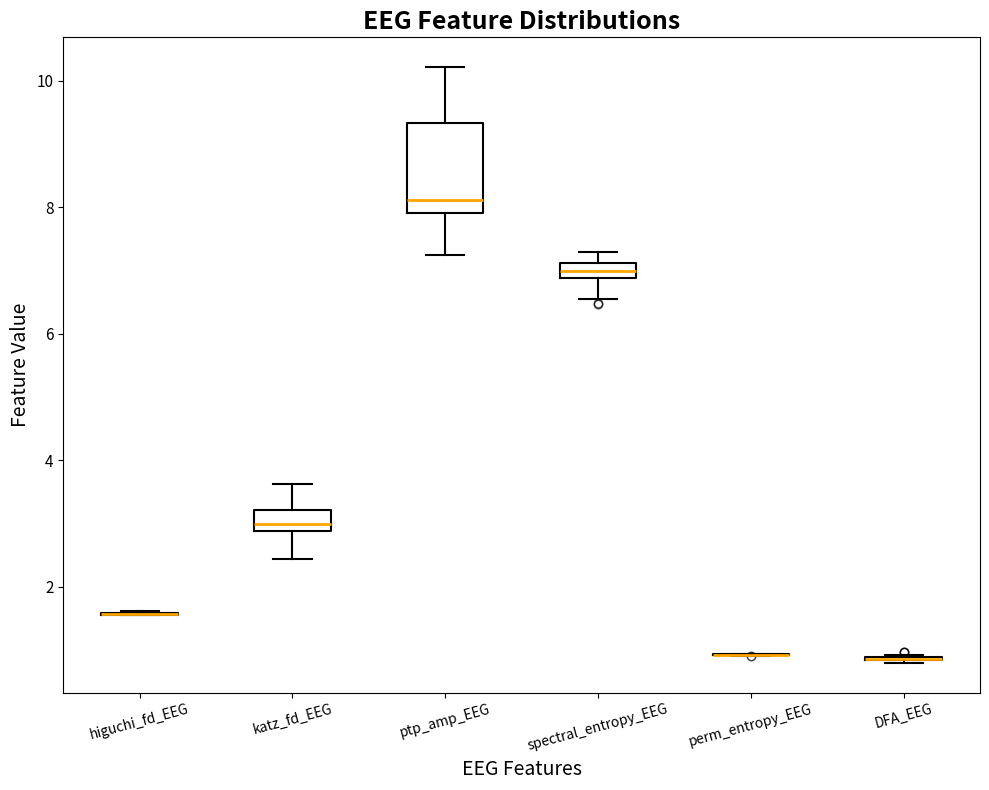

Where is the lower edge of the box for ptp_amp_EEG on the y-axis? The values are not printed on the chart, so give them approximately, as read against the axis.

8.0